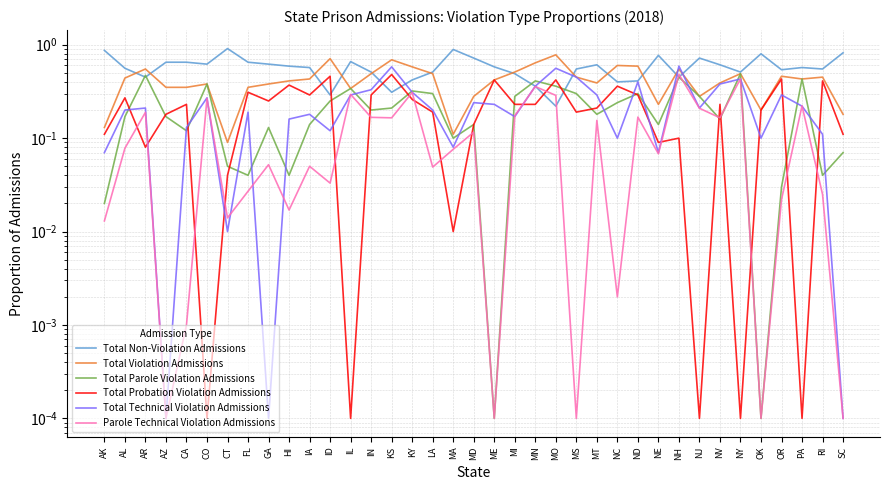

After their last crossing, which series has the higher values: Total Technical Violation Admissions or Total Violation Admissions?

Total Violation Admissions